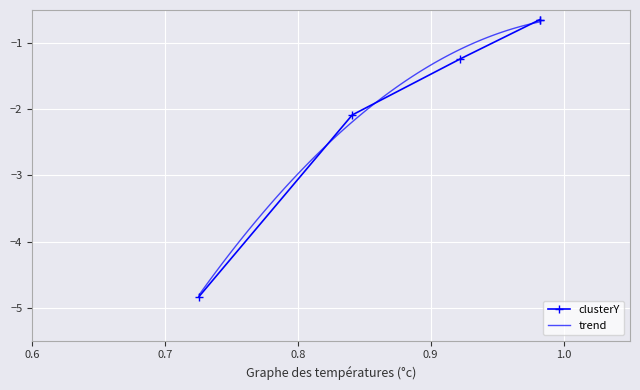

True or false: the data shows -0.6 at 0.9819066841639439.

True